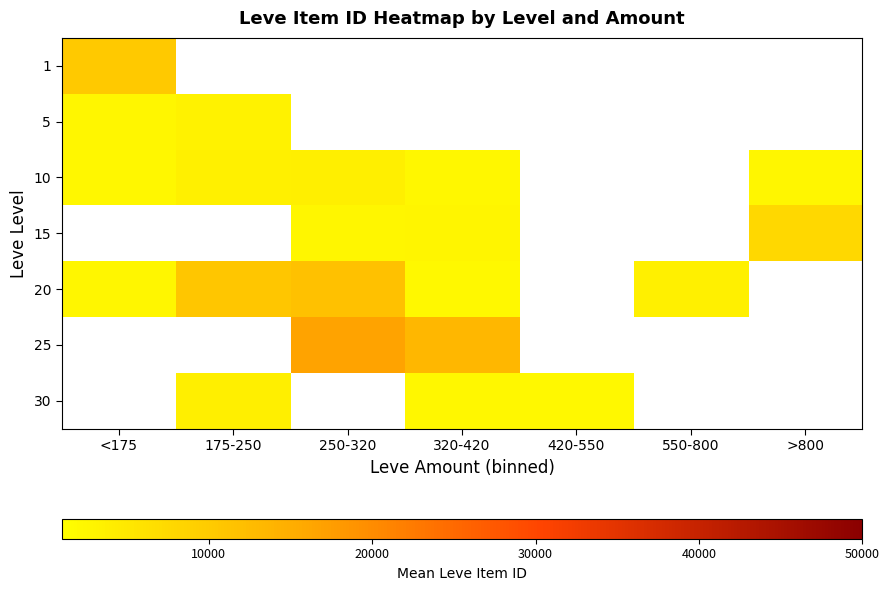

What is the difference between the highest and lowest values at <175?

7847.9